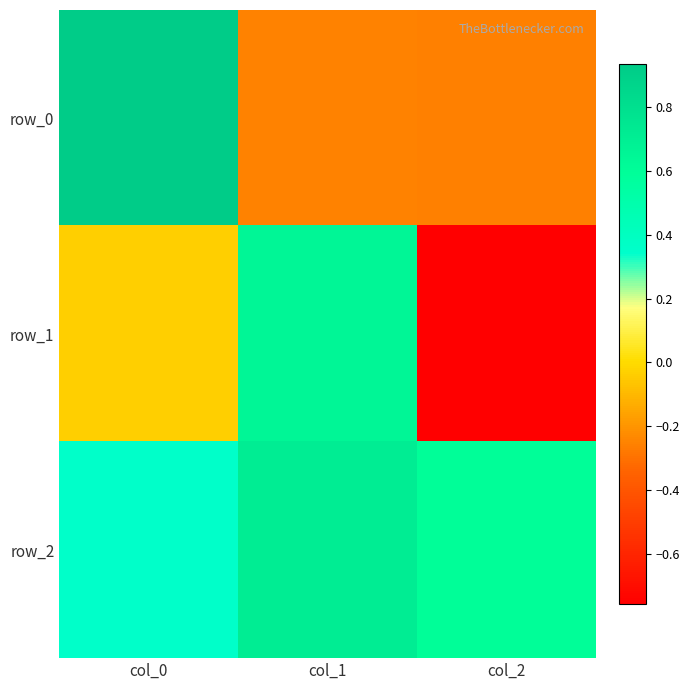

Reading left to right, list all the values displayed in this chart.

row_0: 0.9	-0.3	-0.3
row_1: -0.0	0.7	-0.8
row_2: 0.4	0.7	0.6